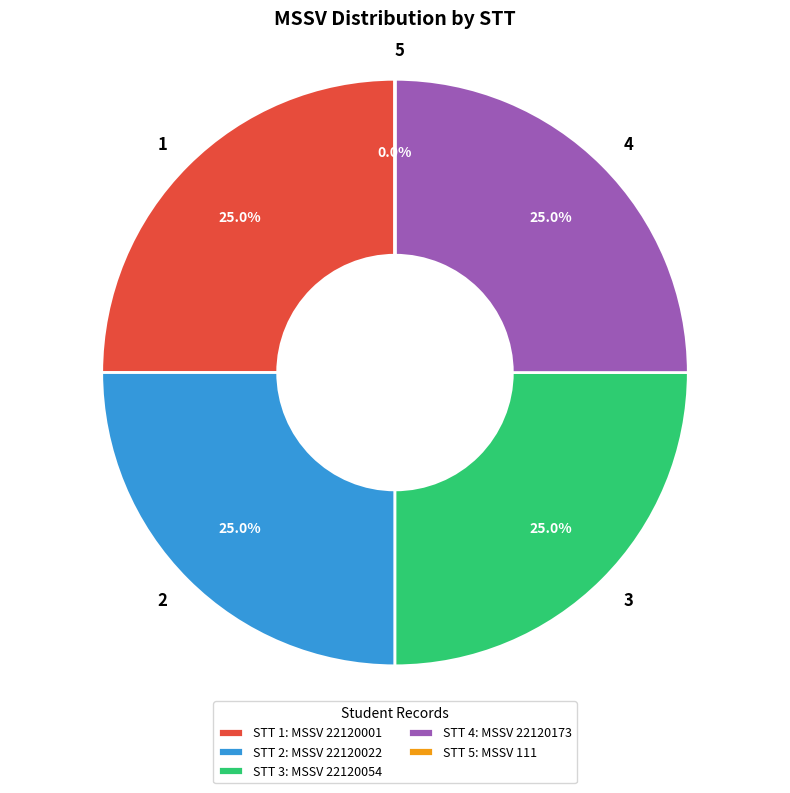

What is the ratio of the value at 4 to the value at 1?

1.0